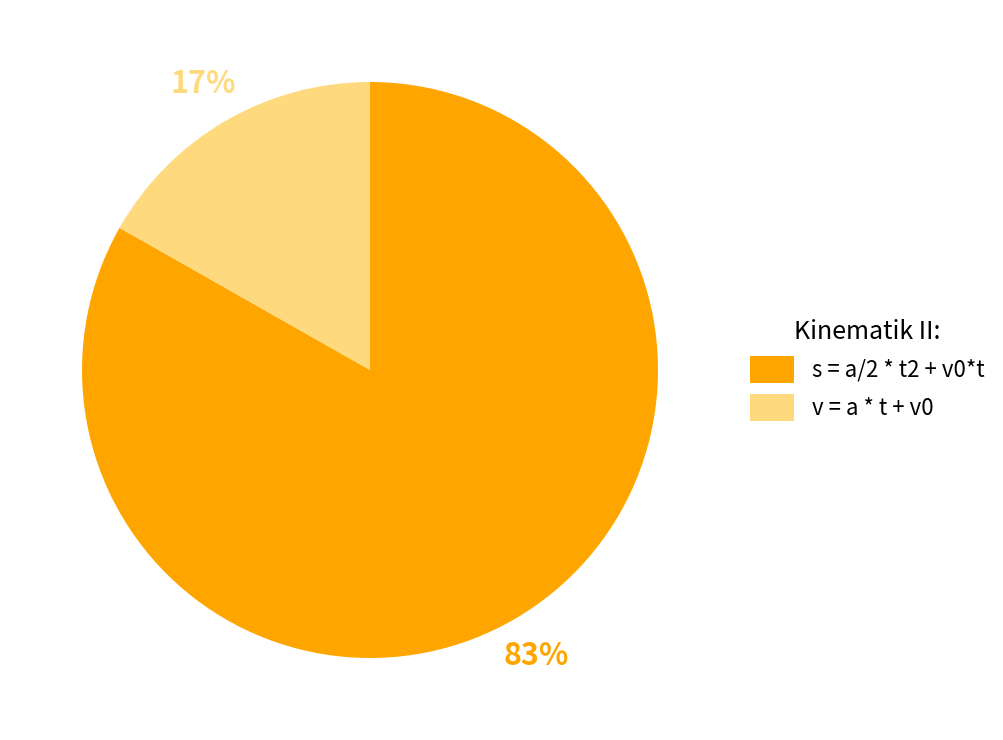

Count the number of slices in the pie.

2